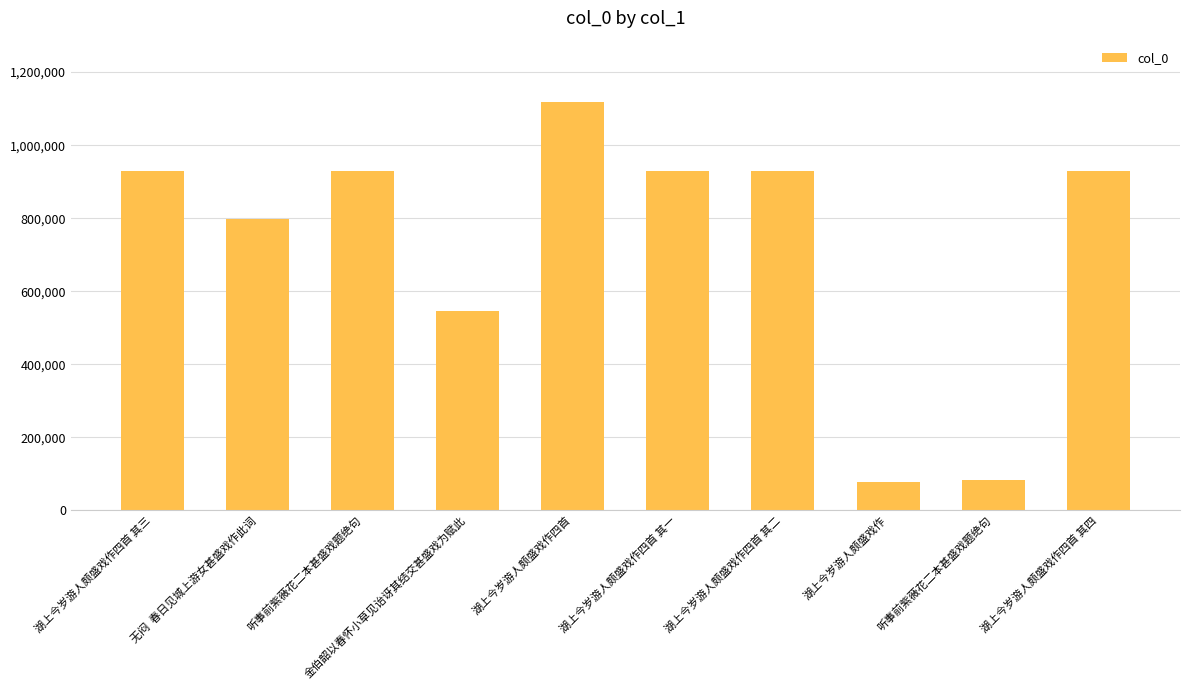

Are the bars horizontal?

No